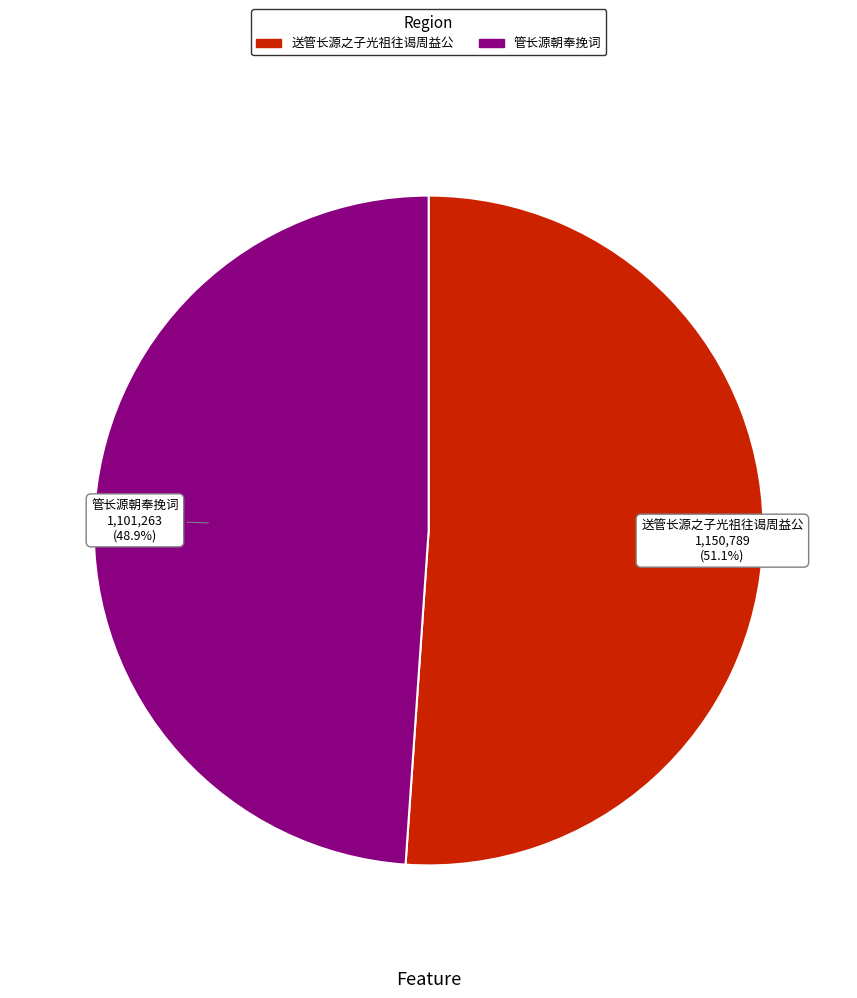

Is there any slice that represents more than half of the pie?

Yes